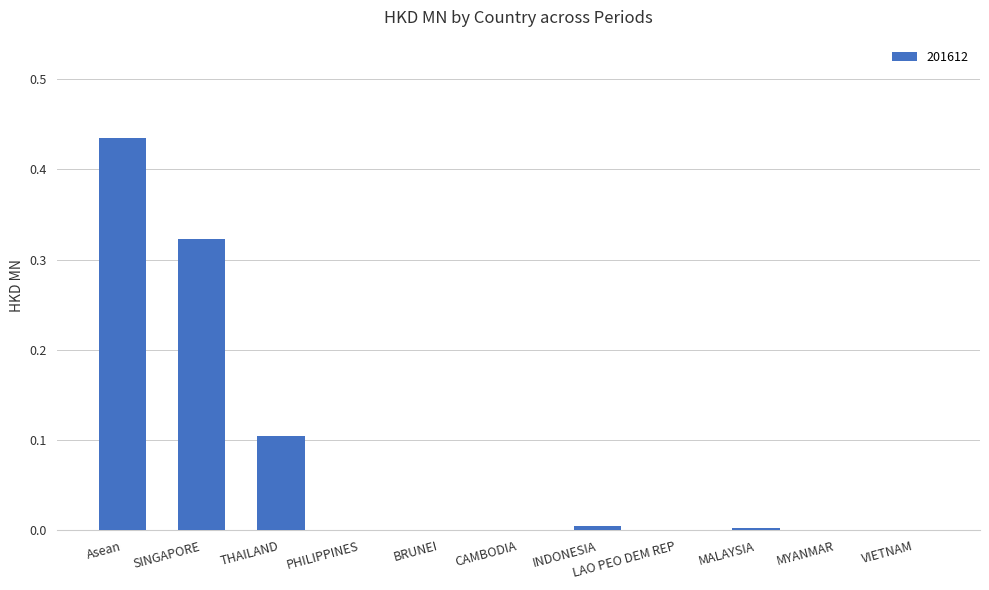

Are the bars horizontal?

No